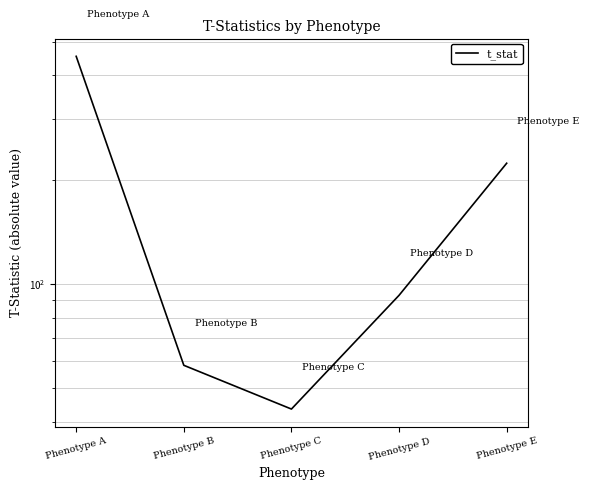

Reading right to left, what are all the values shown in this chart?

Phenotype E=223.0	Phenotype D=92.7	Phenotype C=43.6	Phenotype B=58.3	Phenotype A=453.7